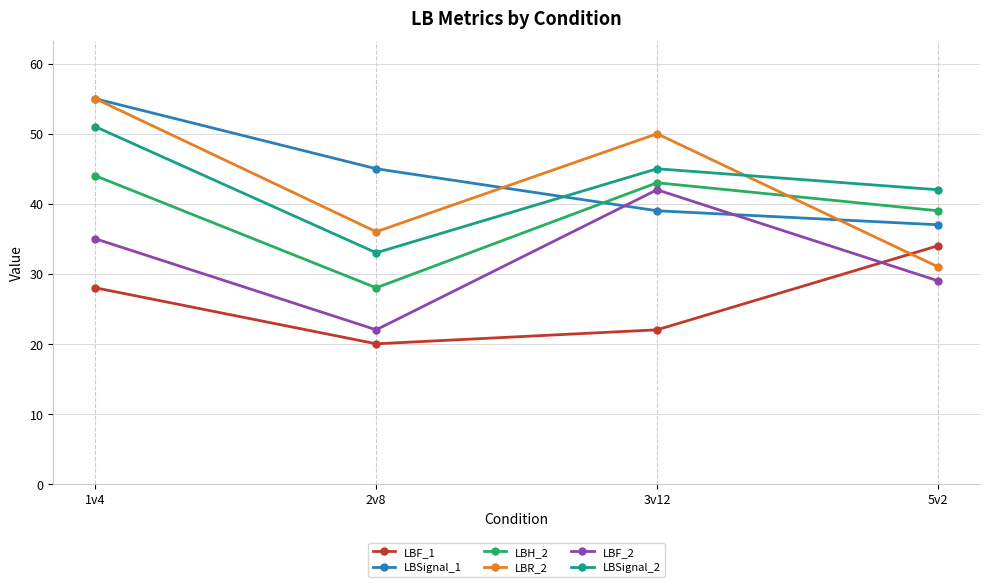

Reading left to right, list all the values displayed in this chart.

LBF_1: 1v4=28	2v8=20	3v12=22	5v2=34
LBSignal_1: 1v4=55	2v8=45	3v12=39	5v2=37
LBH_2: 1v4=44	2v8=28	3v12=43	5v2=39
LBR_2: 1v4=55	2v8=36	3v12=50	5v2=31
LBF_2: 1v4=35	2v8=22	3v12=42	5v2=29
LBSignal_2: 1v4=51	2v8=33	3v12=45	5v2=42